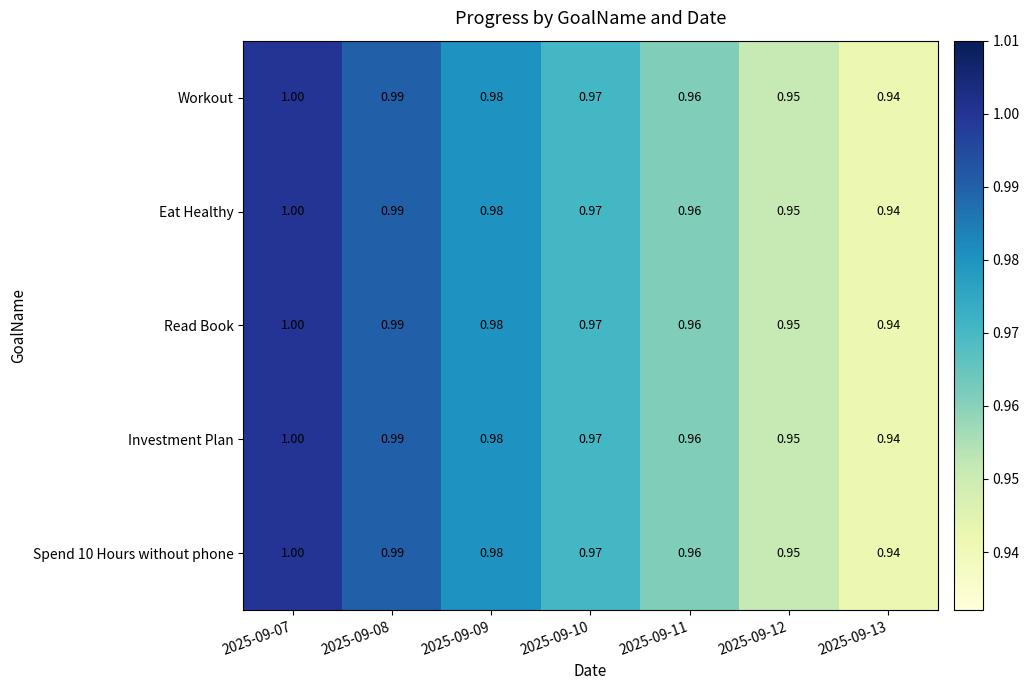

Is the value of Read Book at 2025-09-11 greater than the value of Investment Plan at 2025-09-12?

Yes